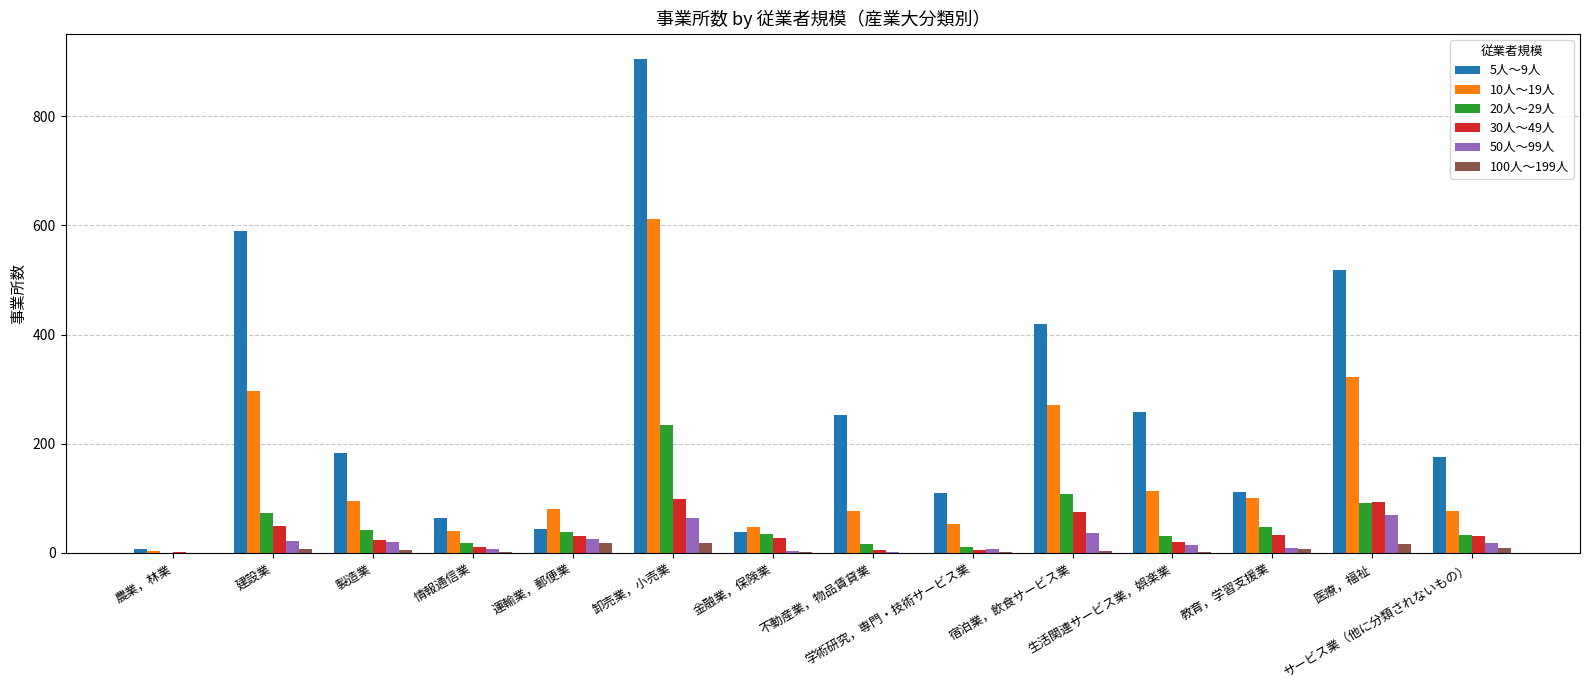

Are the bars grouped side by side (vs. stacked)?

Yes